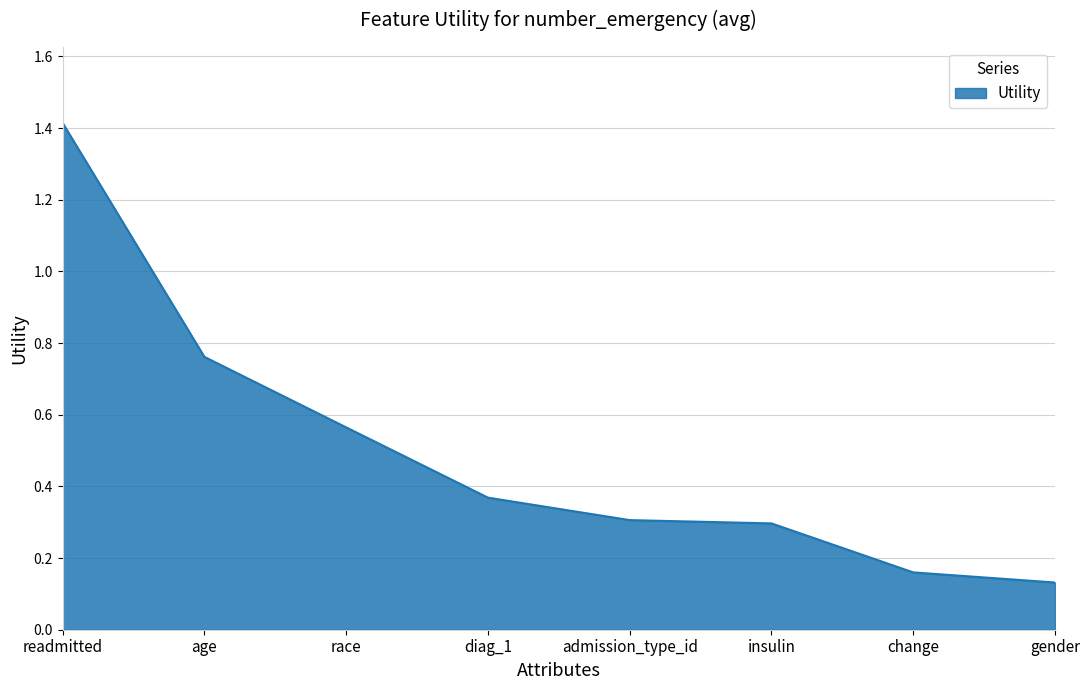

Does the chart have visible grid lines?

Yes